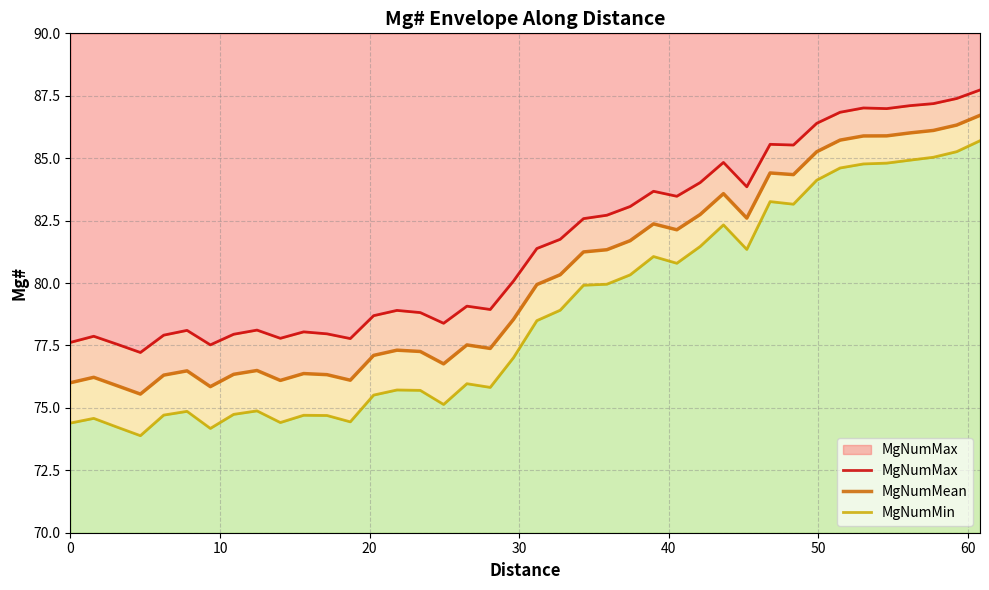

Rank the series at 30 from lowest to highest value.

MgNumMin, MgNumMean, MgNumMax